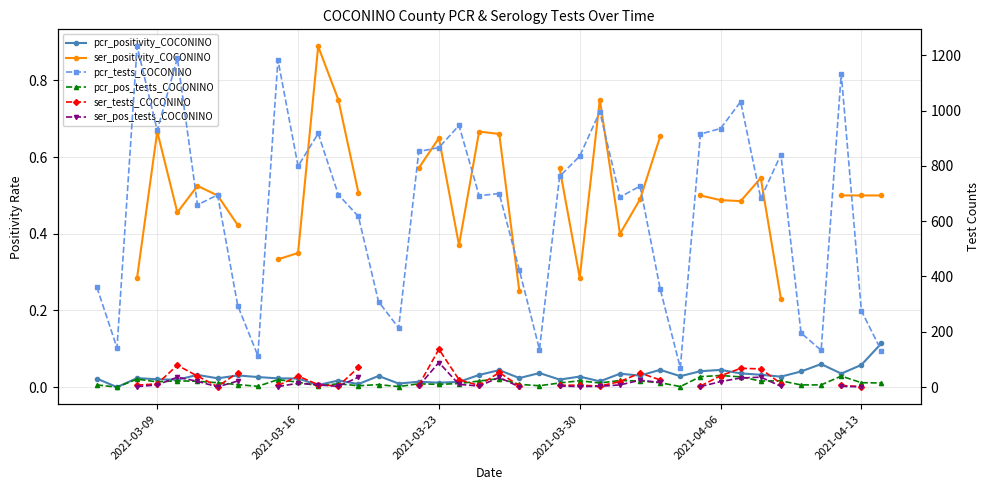

What is the average value of the pcr_pos_tests_COCONINO series?

16.9